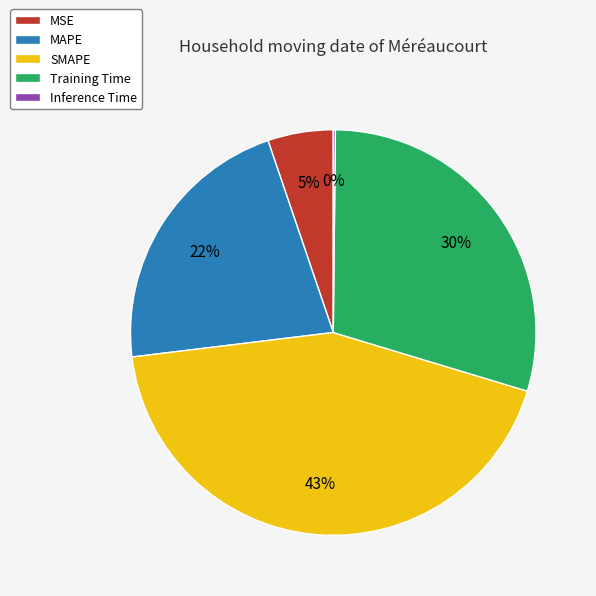

The MAPE slice represents 22% of the pie. True or false?

True